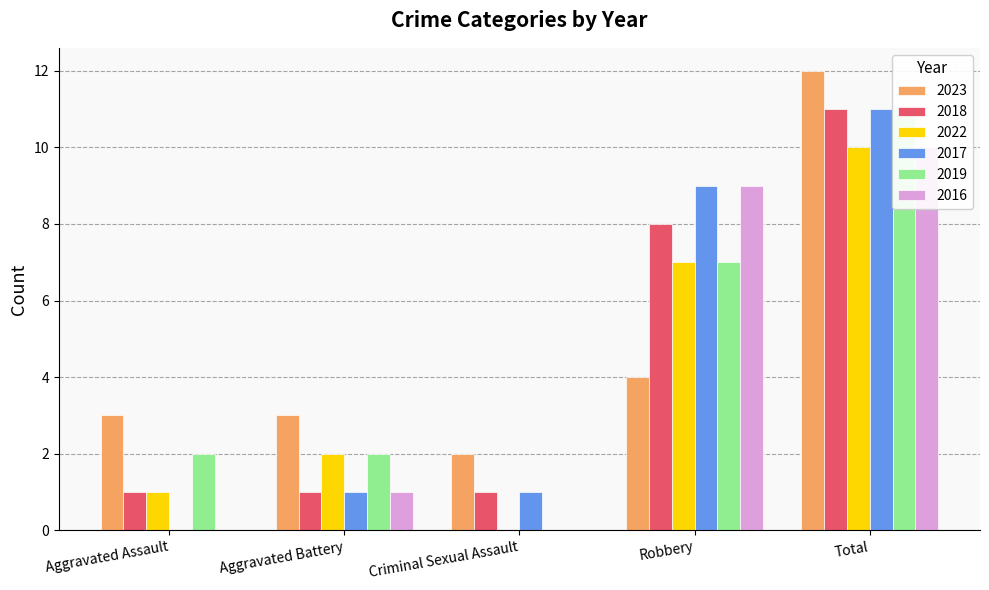

How many values in 2022 are above zero?

4